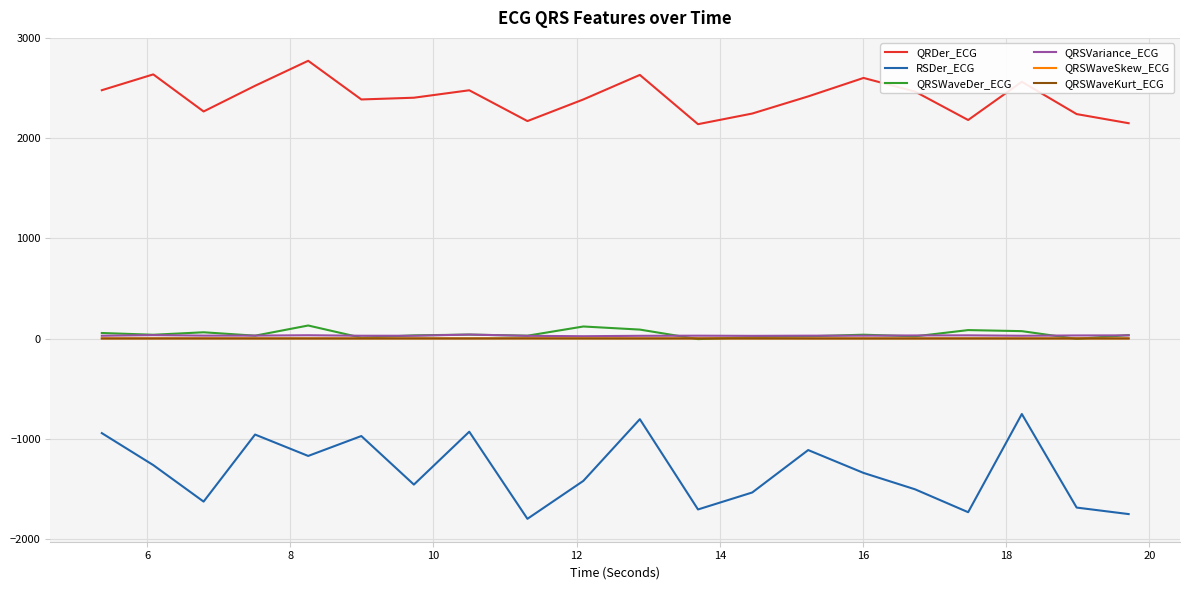

Which series has the largest total across all categories?

QRDer_ECG